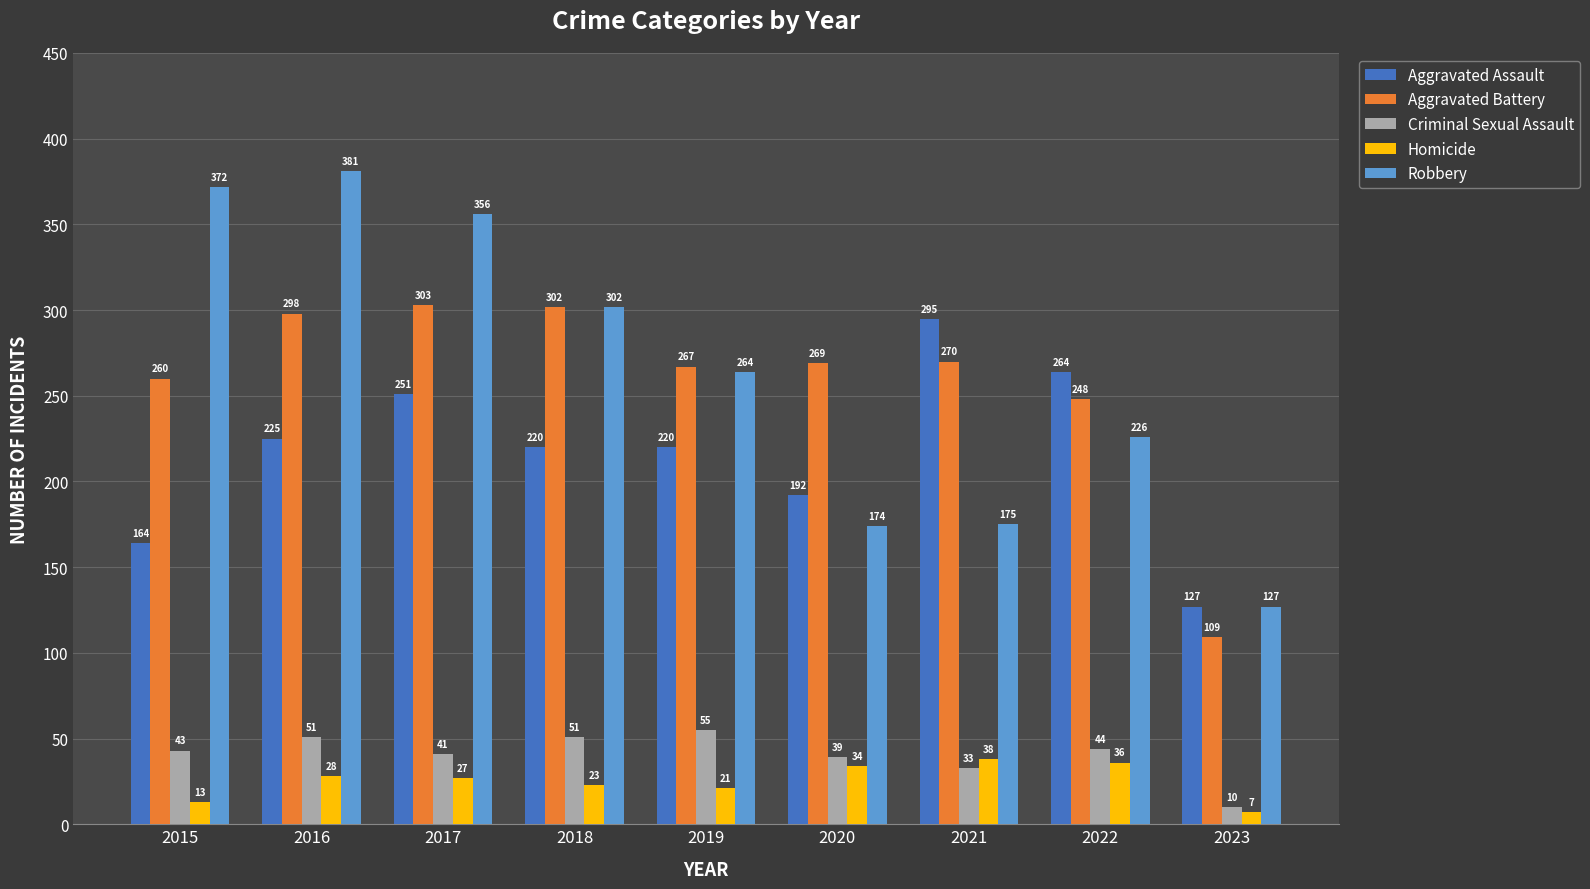

True or false: Criminal Sexual Assault has a value of 16 at 2015.

False